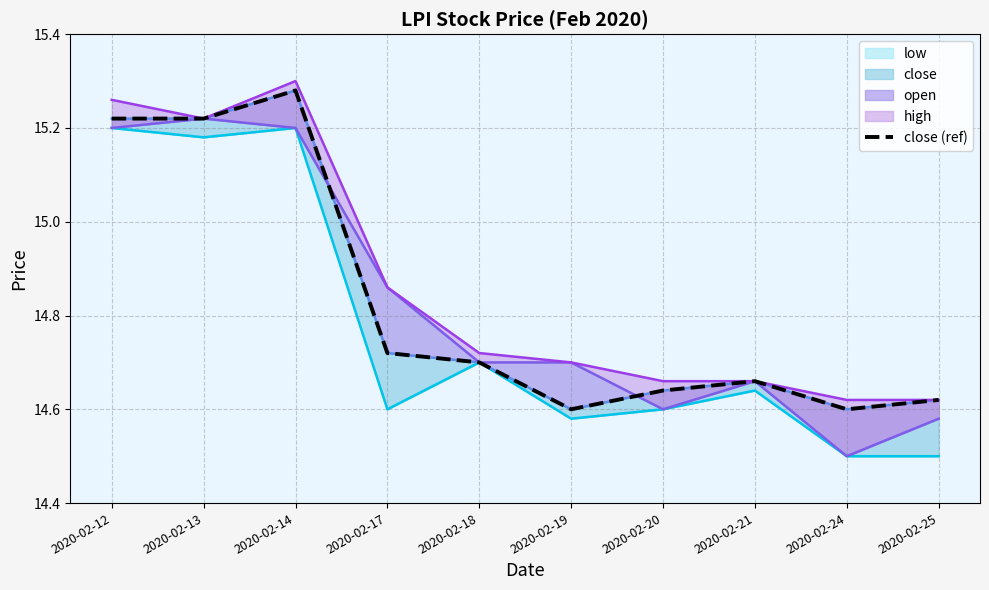

The chart shows a value of 15.3 at 2020-02-14. True or false?

True